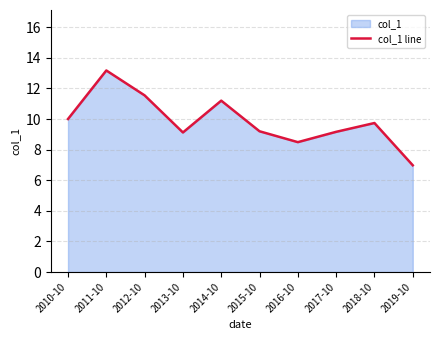

What is the difference between the second highest and minimum values?

4.6